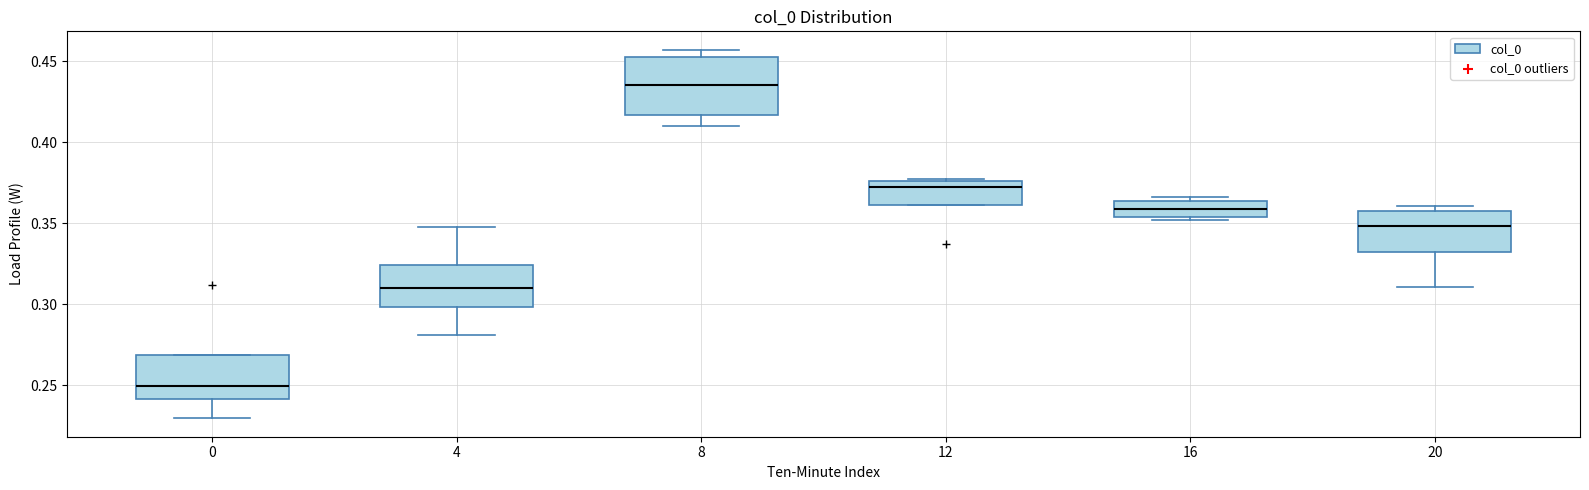

Comparing the boxes themselves (not the whiskers), which one is the tallest?

8